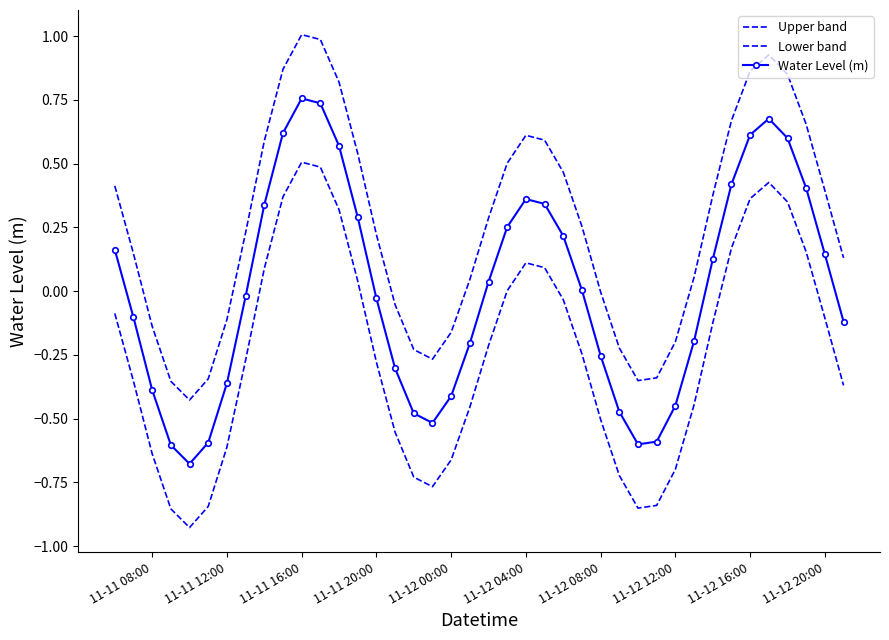

Reading left to right, transcribe all the data shown in this chart.

Upper band: 0.4	0.1	-0.1	-0.4	-0.4	-0.3	-0.1	0.2	0.6	0.9	1.0	1.0	0.8	0.5	0.2	-0.1	-0.2	-0.3	-0.2	0.0	0.3	0.5	0.6	0.6	0.5	0.3	-0.0	-0.2	-0.4	-0.3	-0.2	0.1	0.4	0.7	0.9	0.9	0.9	0.7	0.4	0.1
Lower band: -0.1	-0.4	-0.6	-0.9	-0.9	-0.8	-0.6	-0.3	0.1	0.4	0.5	0.5	0.3	0.0	-0.3	-0.6	-0.7	-0.8	-0.7	-0.5	-0.2	0.0	0.1	0.1	-0.0	-0.2	-0.5	-0.7	-0.9	-0.8	-0.7	-0.4	-0.1	0.2	0.4	0.4	0.4	0.2	-0.1	-0.4
Water Level (m): 0.2	-0.1	-0.4	-0.6	-0.7	-0.6	-0.4	-0.0	0.3	0.6	0.8	0.7	0.6	0.3	-0.0	-0.3	-0.5	-0.5	-0.4	-0.2	0.0	0.3	0.4	0.3	0.2	0.0	-0.3	-0.5	-0.6	-0.6	-0.4	-0.2	0.1	0.4	0.6	0.7	0.6	0.4	0.1	-0.1